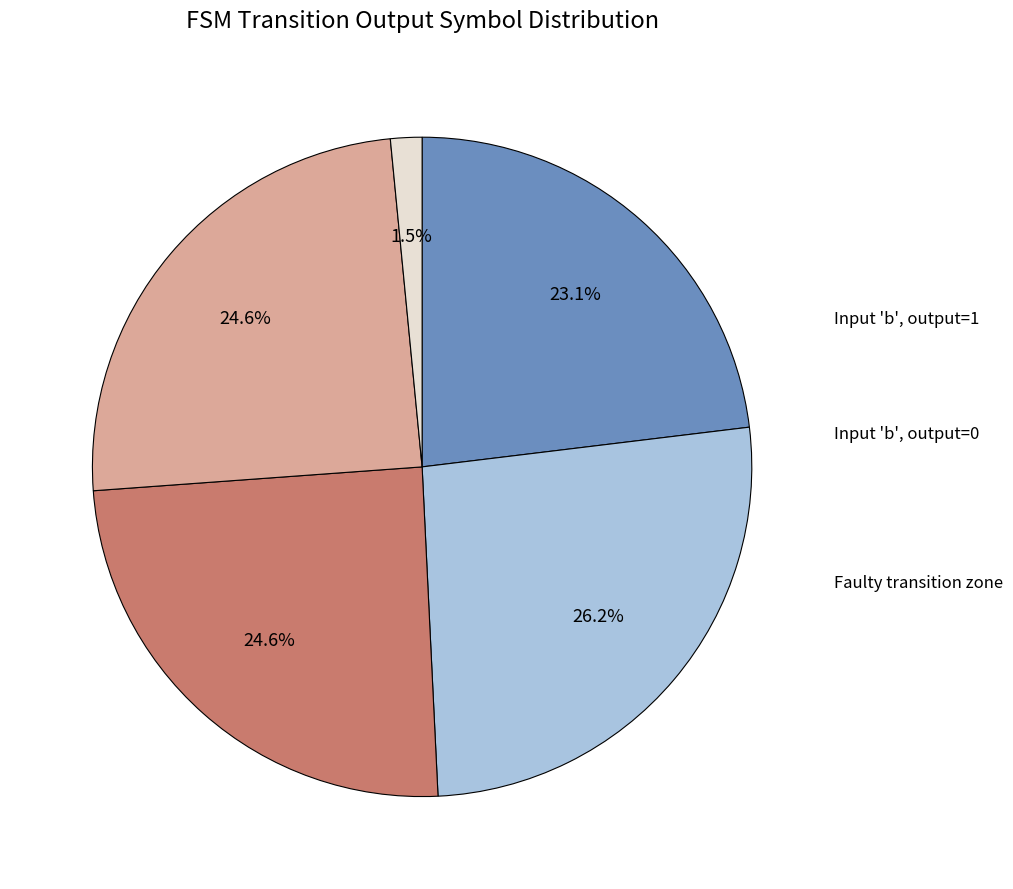

Does any single category account for the majority?

No